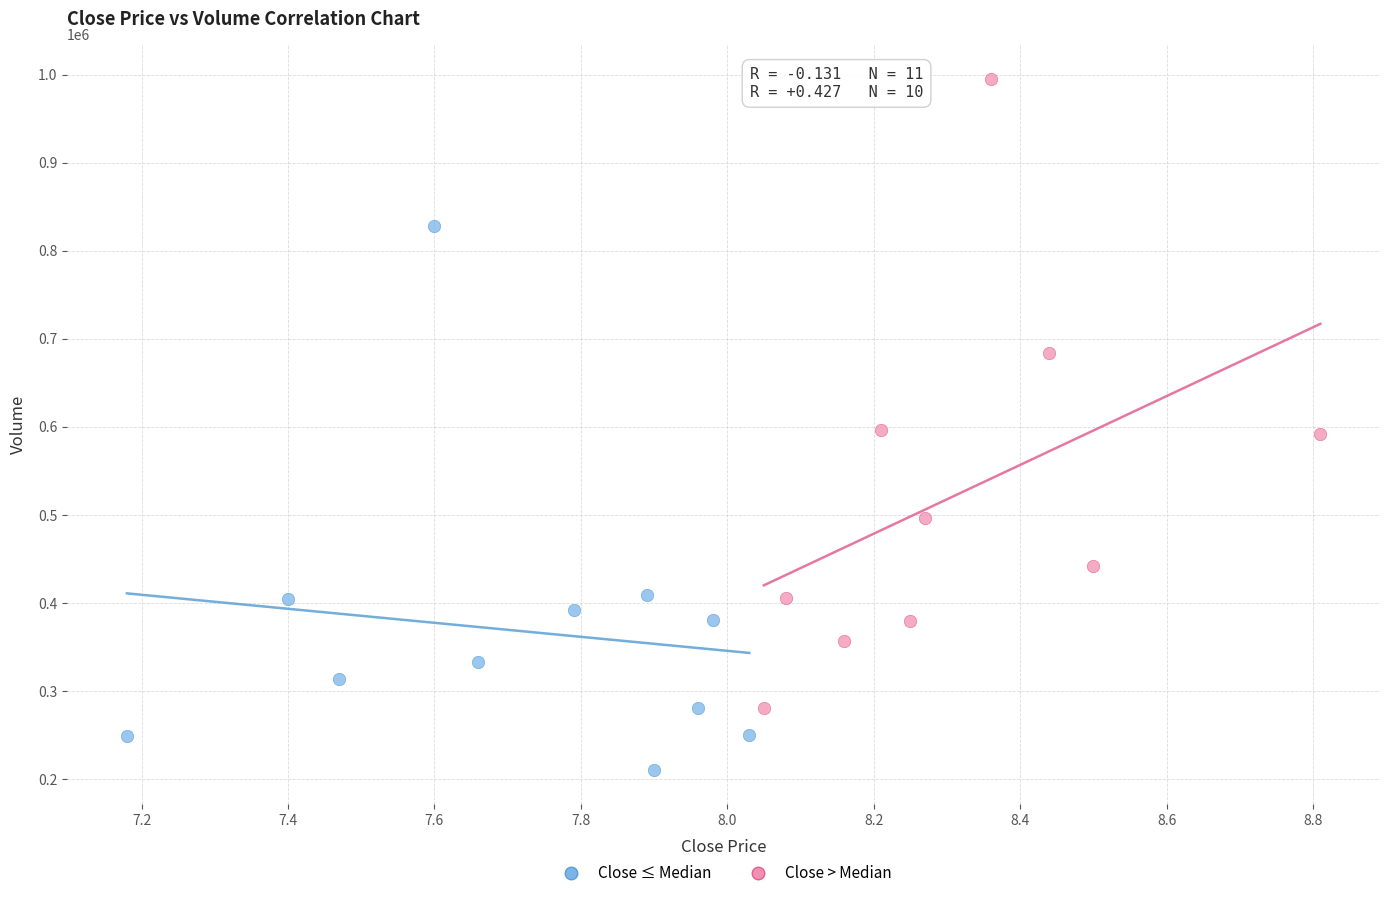

Which series contains the highest Y value?

Close > Median